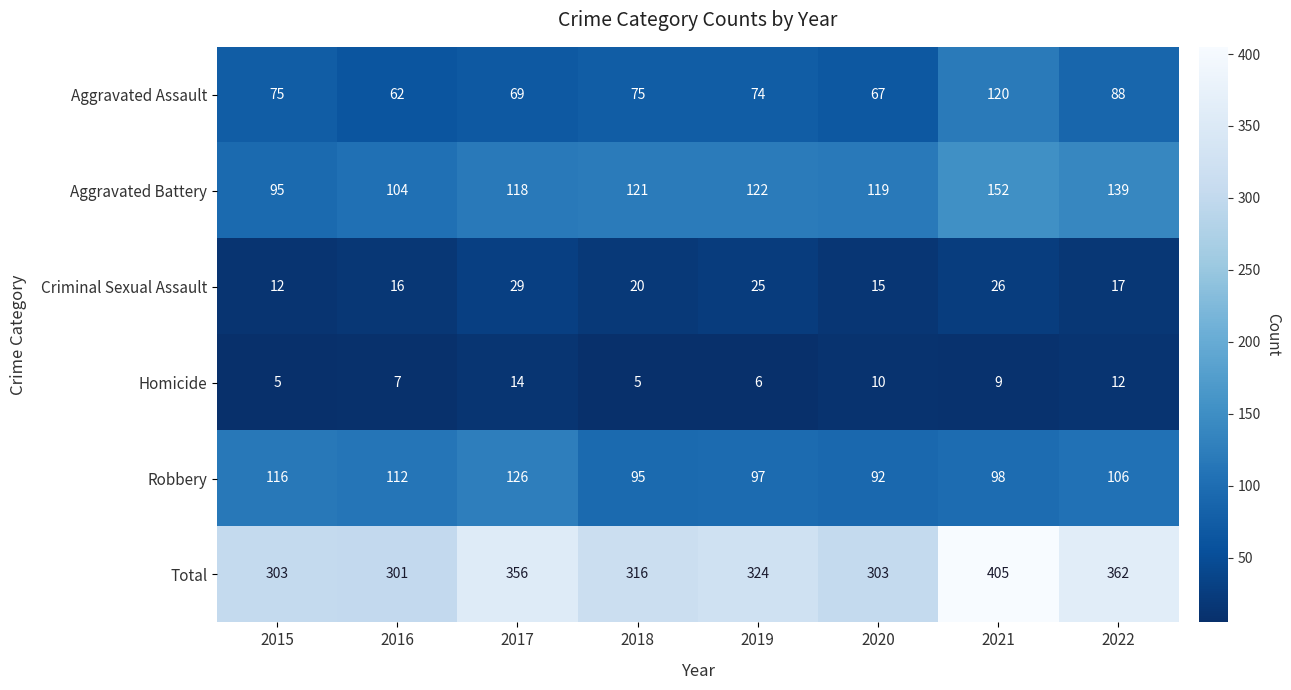

Which series has the largest range (max minus min)?

Total